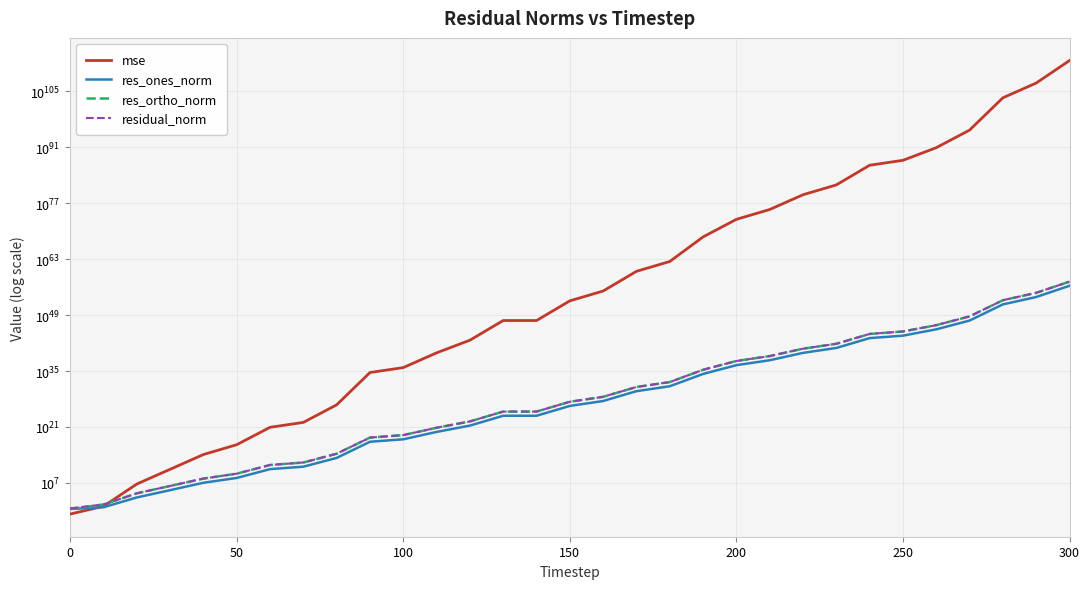

How many lines are shown in the chart?

4